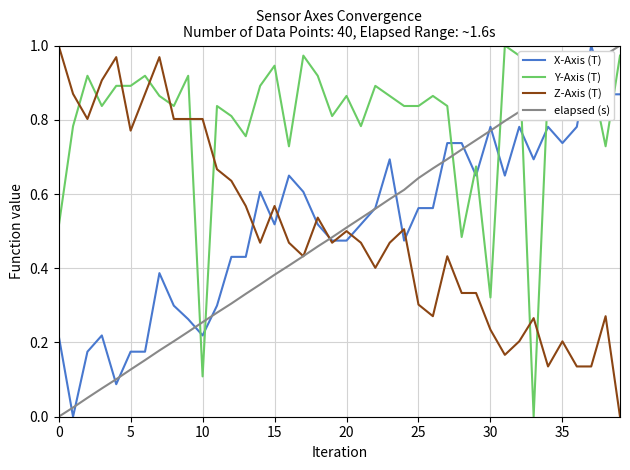

True or false: elapsed (s) and Y-Axis (T) intersect in this chart.

True